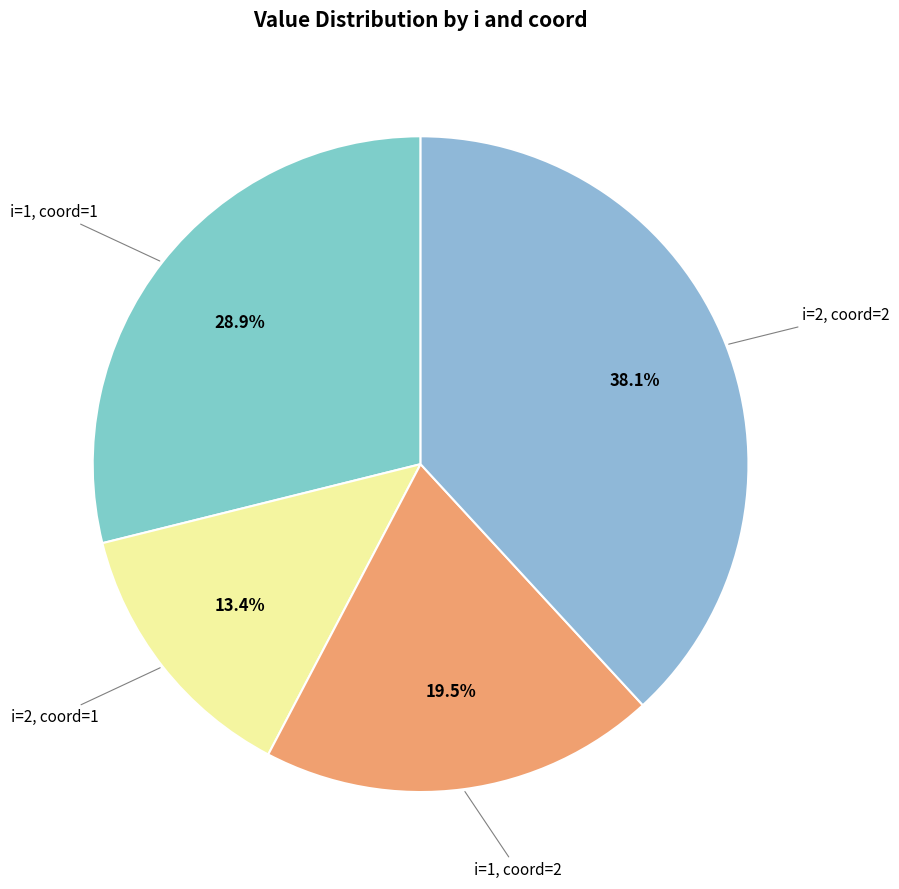

How many segments does this pie chart have?

4